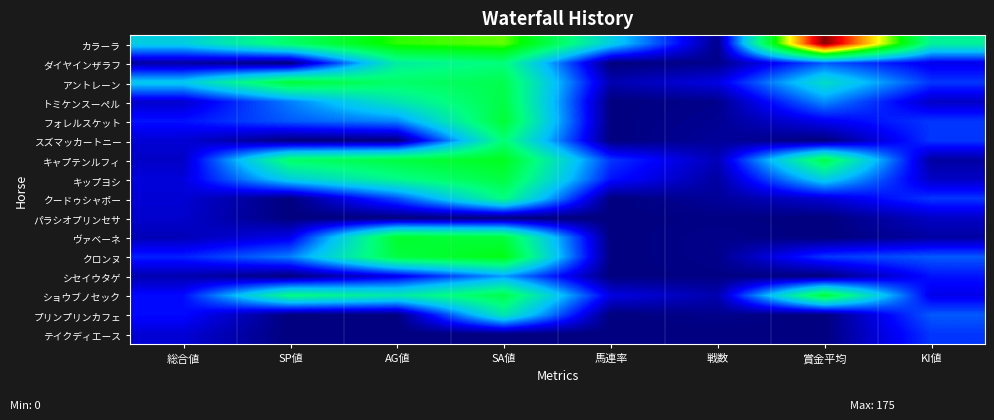

How many categories are shown in the chart?

8